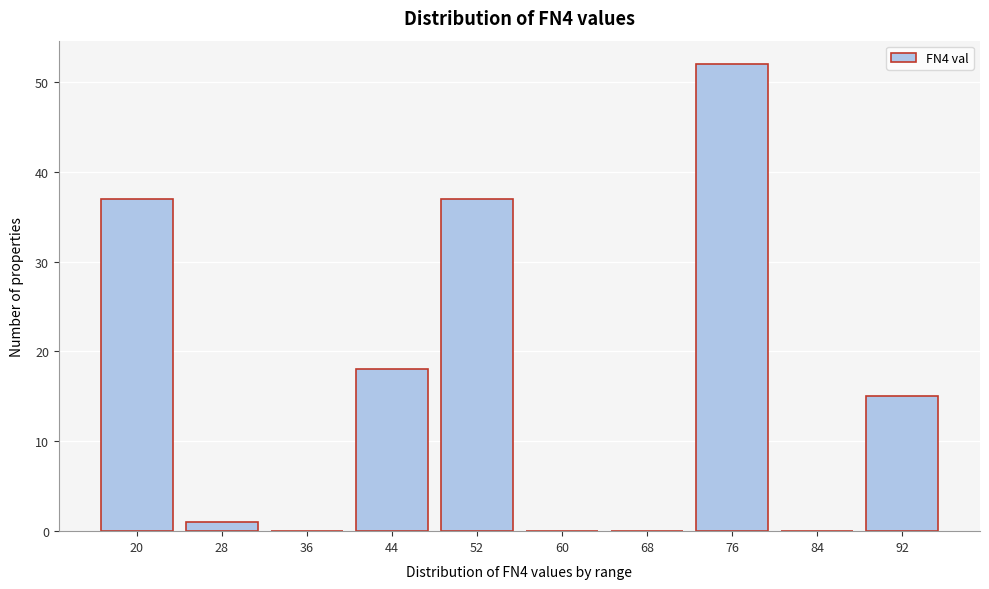

Reading left to right, transcribe all the data shown in this chart.

20=37	28=1	36=0	44=18	52=37	60=0	68=0	76=52	84=0	92=15